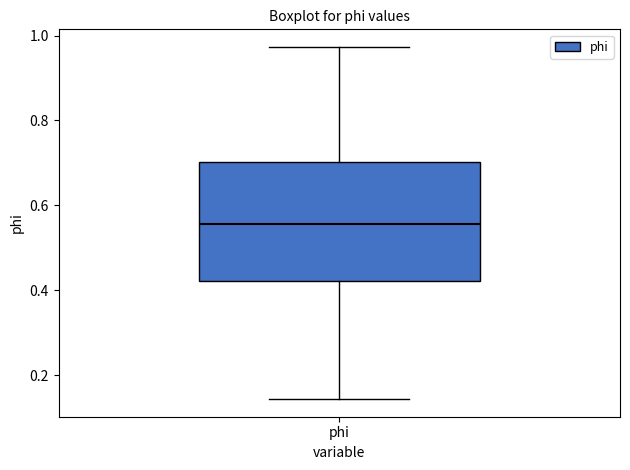

Transcribe this box plot: give where the median line is, the range the box spans, and where the two whiskers end, as read against the y-axis. The values are not printed on the chart, so give them approximately, as read against the axis.

median 0.56, box 0.42 to 0.70, whiskers 0.14 to 0.98